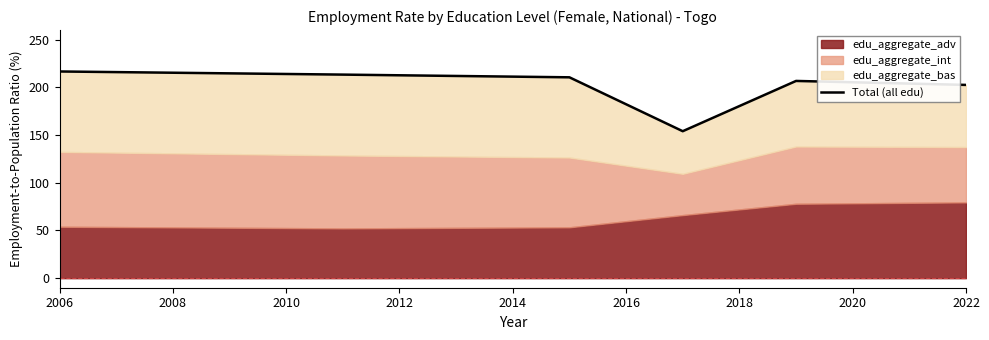

How many lines are shown in the chart?

1